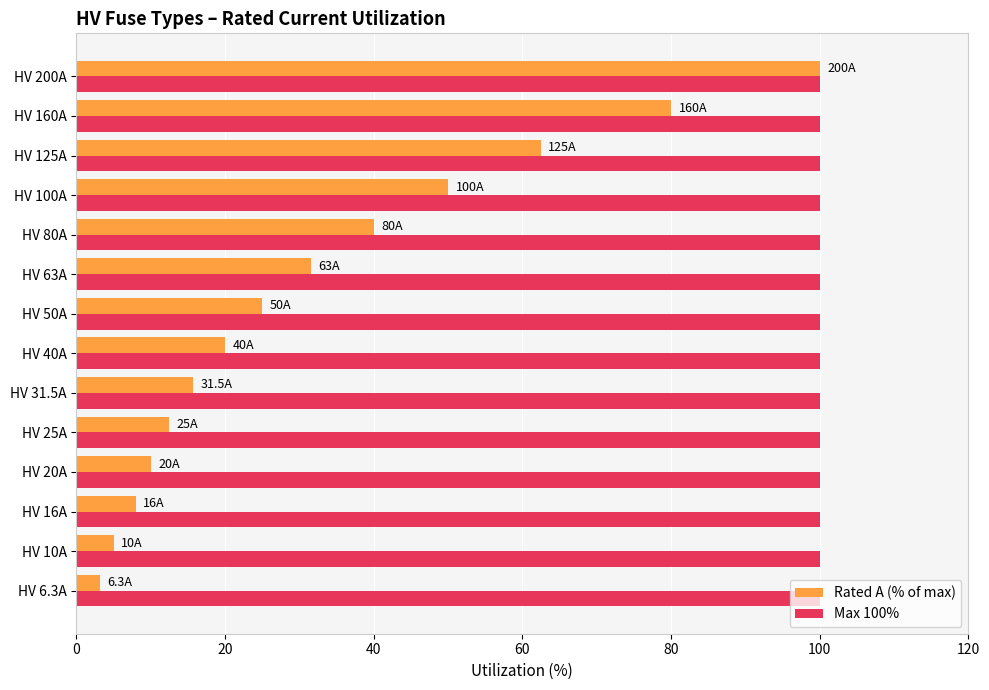

What is the difference between the highest and lowest values at HV 63A?

68.5